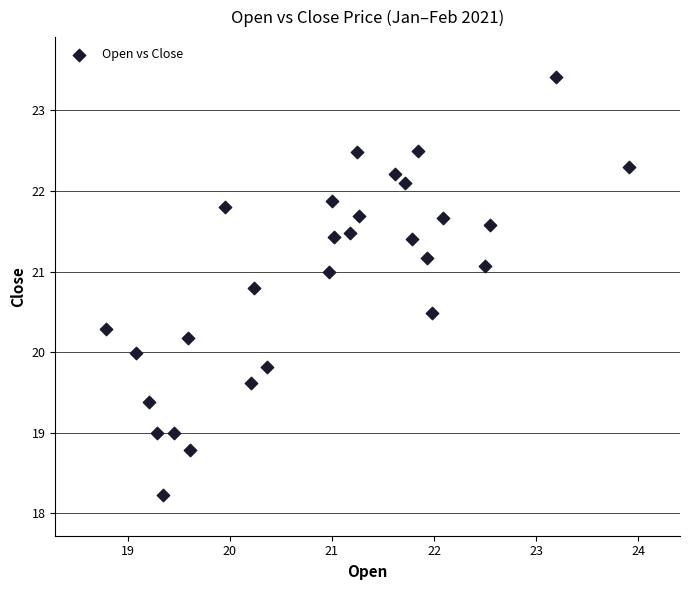

What is the range of Y values (max minus min)?

5.2